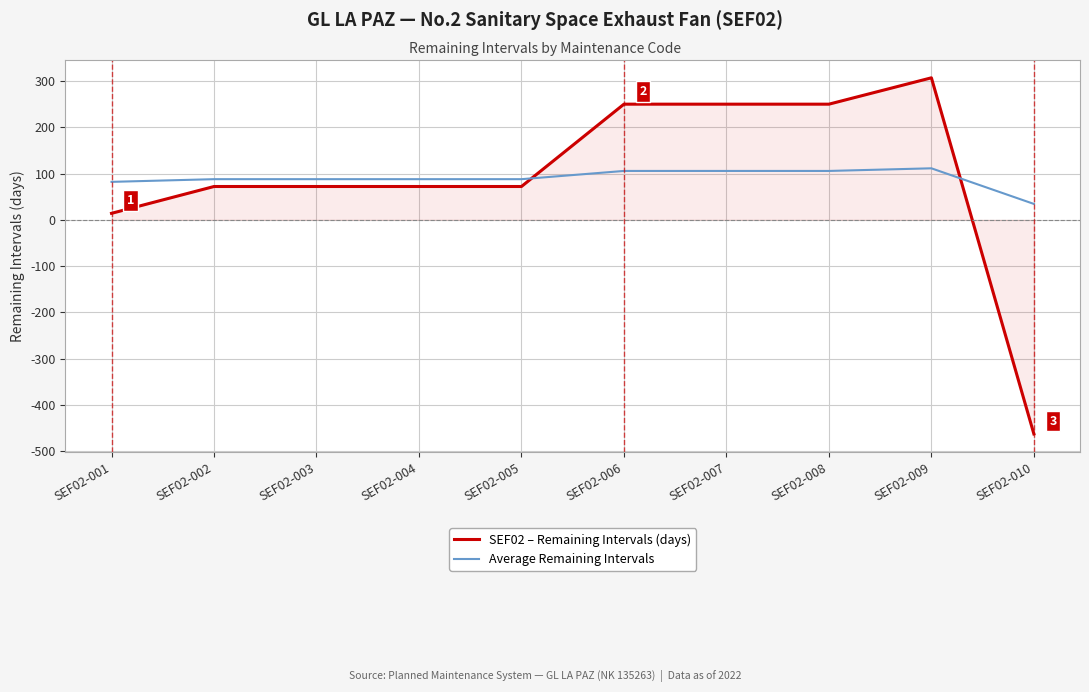

What is the total value across all series at SEF02-010?

-428.7